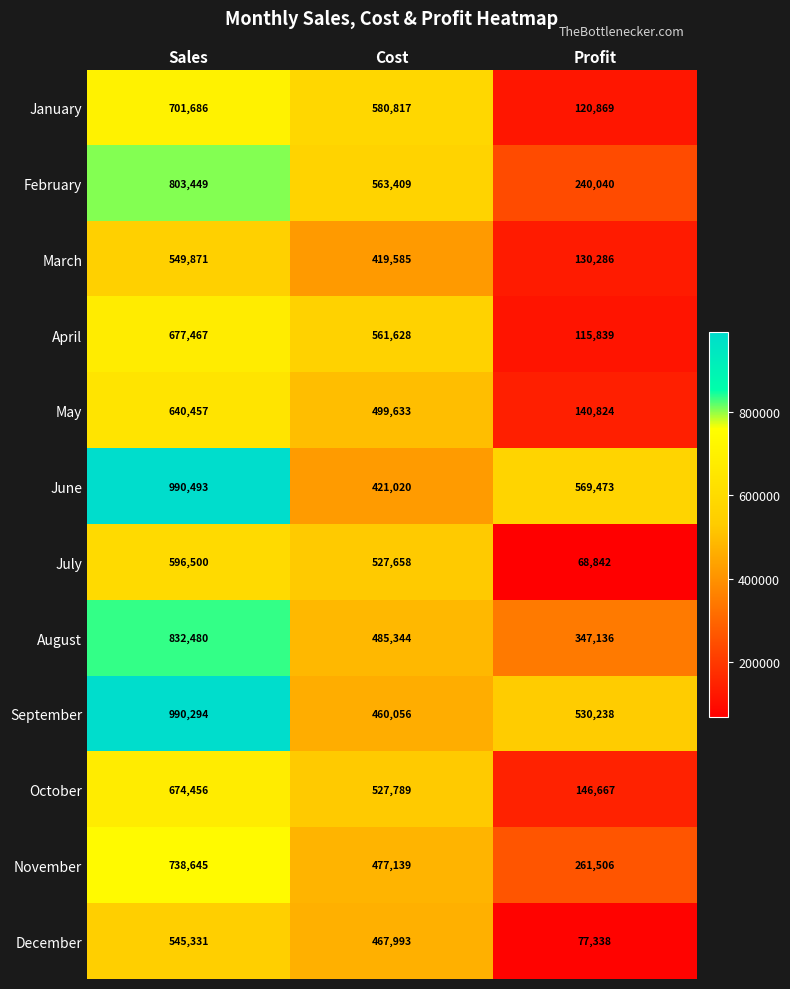

What is the average value of the December series?

363554